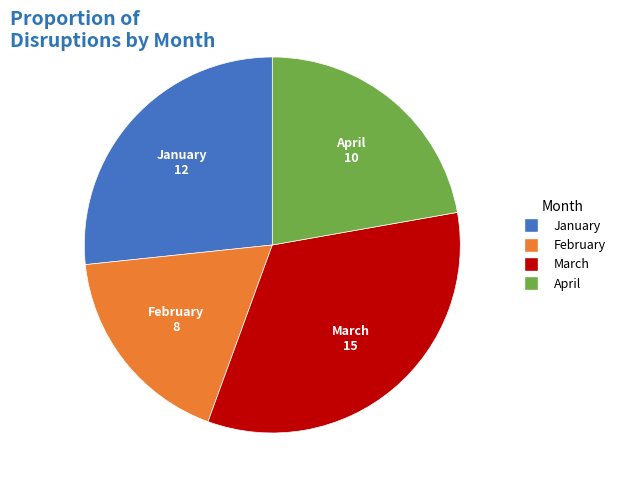

Do March and February together represent more than half of the pie?

Yes